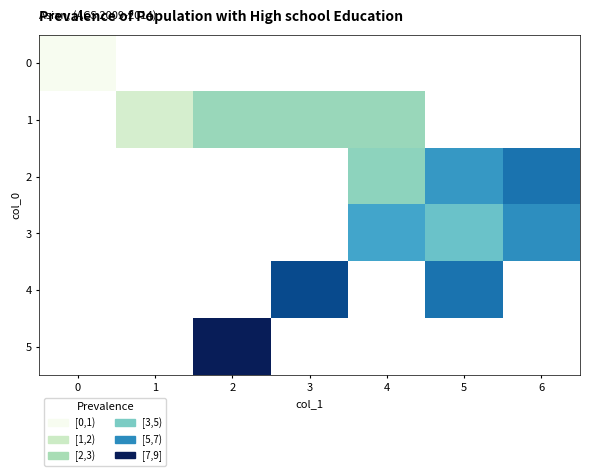

True or false: 3 has a value of 5.6 at 4.

True